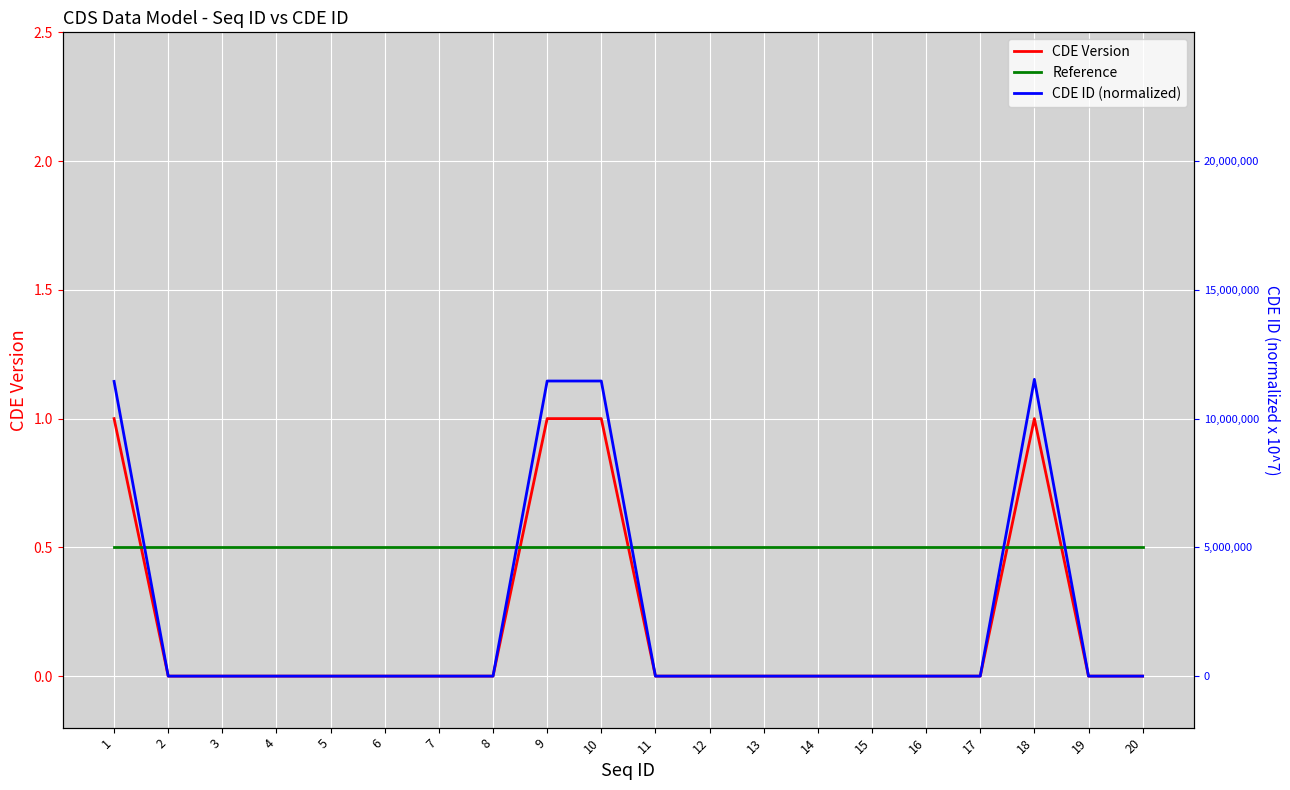

At which category is the sum across all series the highest?

18